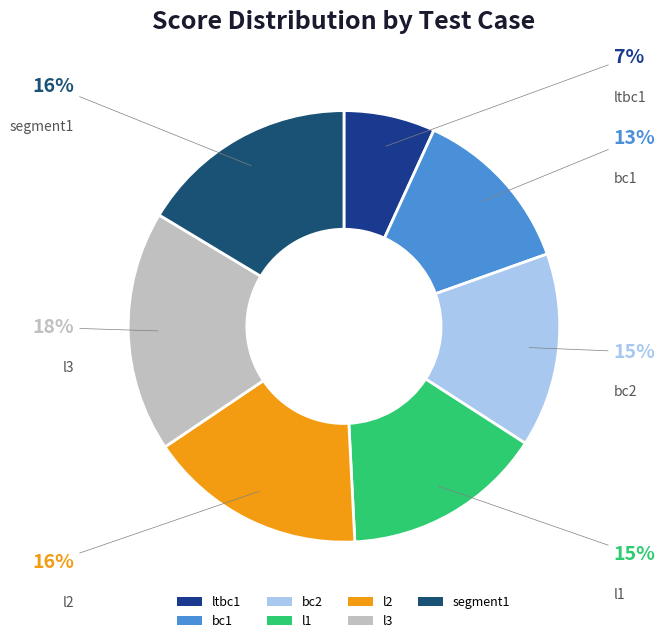

Is there any slice that represents more than half of the pie?

No